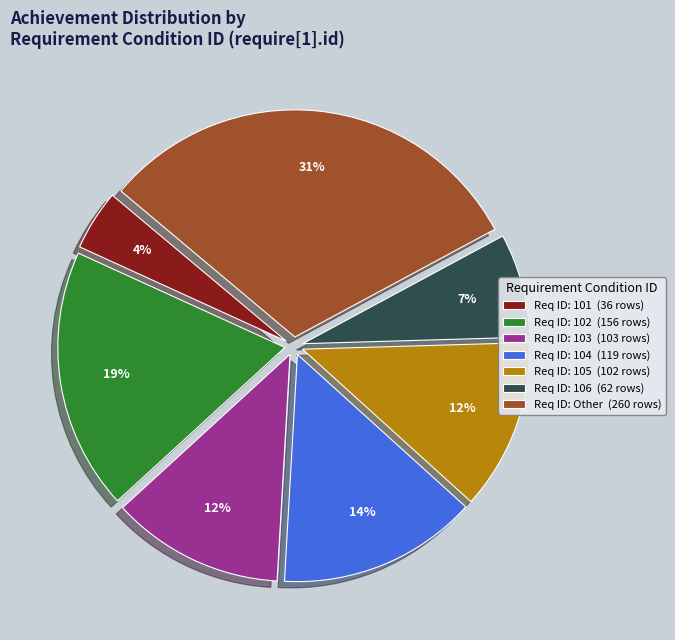

The Req ID: 106 (62 rows) slice represents 7% of the pie. True or false?

True